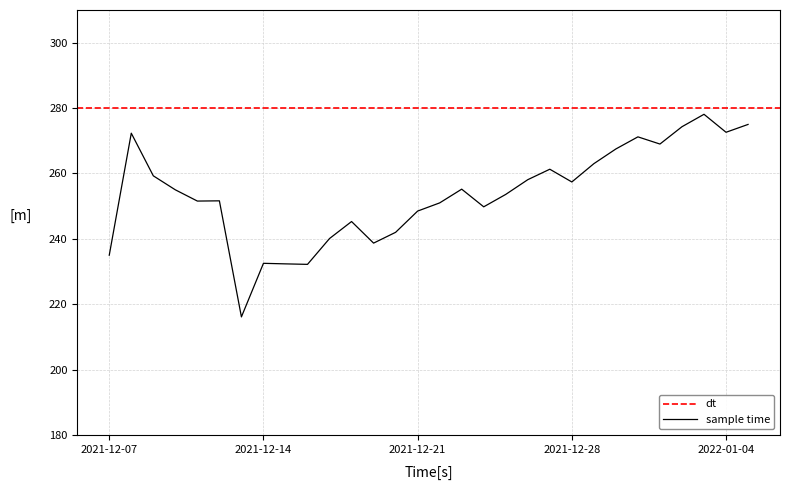

Reading left to right, list all the values displayed in this chart.

235.0	272.3	259.3	255.0	251.6	251.6	216.1	232.5	232.3	232.2	240.1	245.3	238.7	242.0	248.5	251.0	255.2	249.8	253.6	258.1	261.3	257.4	263.0	267.5	271.2	269.0	274.3	278.1	272.6	275.0